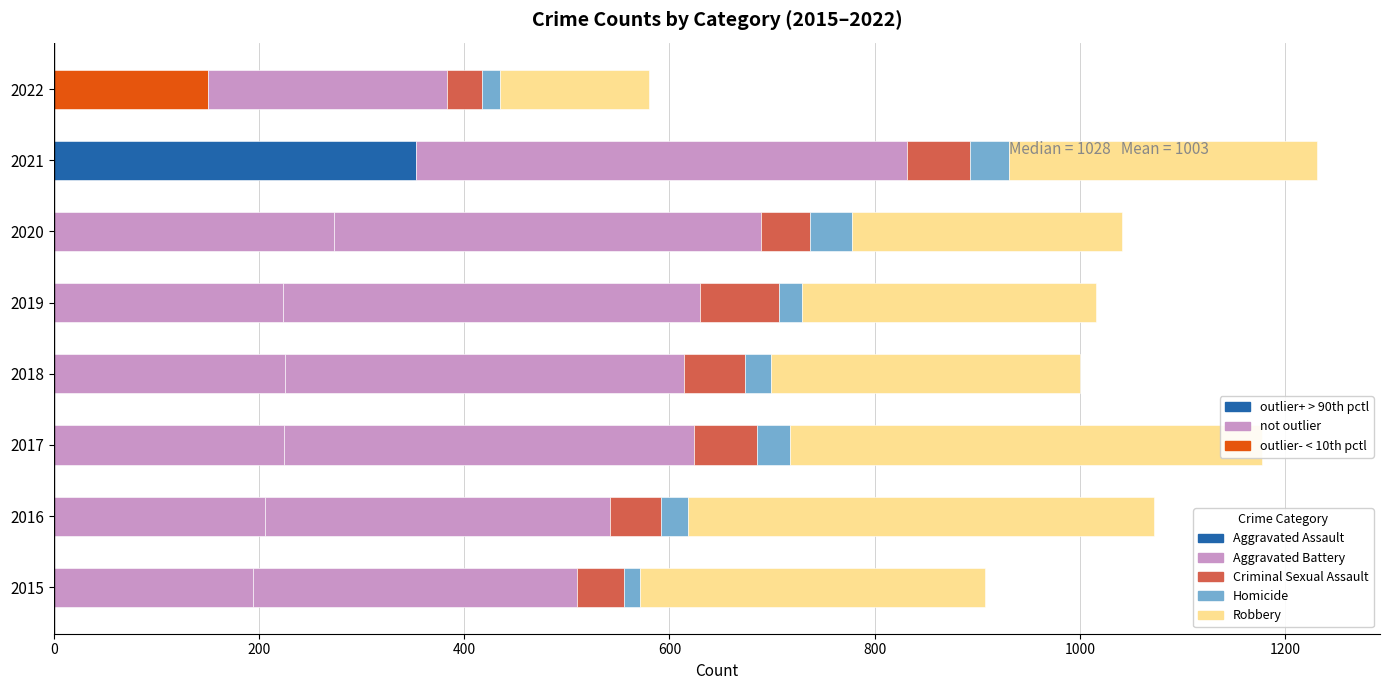

What is the highest value of the Criminal Sexual Assault series?

77